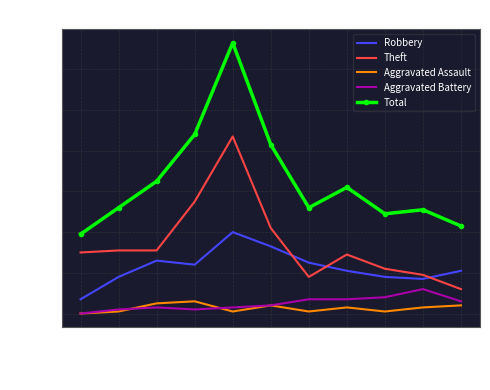

What is the sum of all Theft values?

376